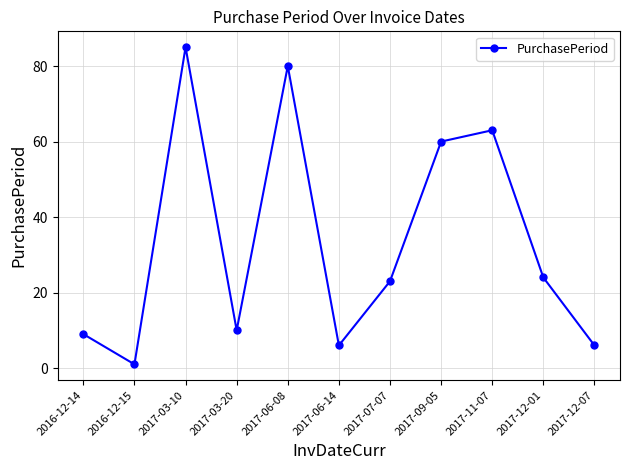

How many lines are shown in the chart?

1